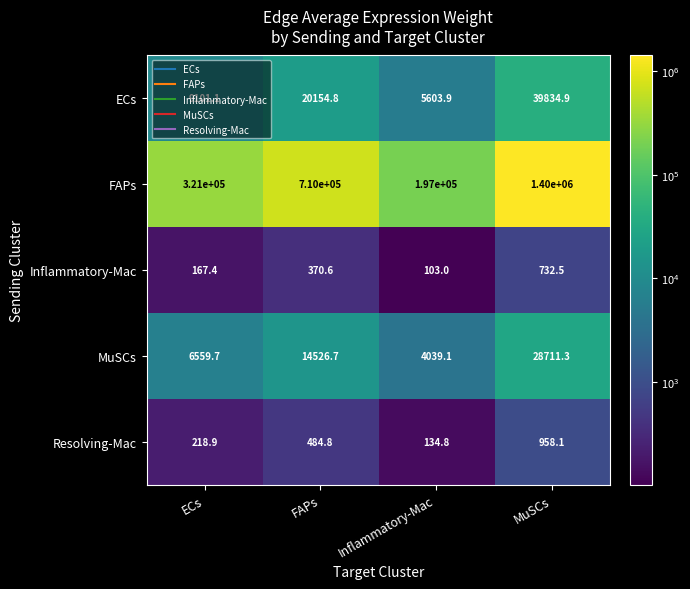

Which series has the widest spread of values?

FAPs